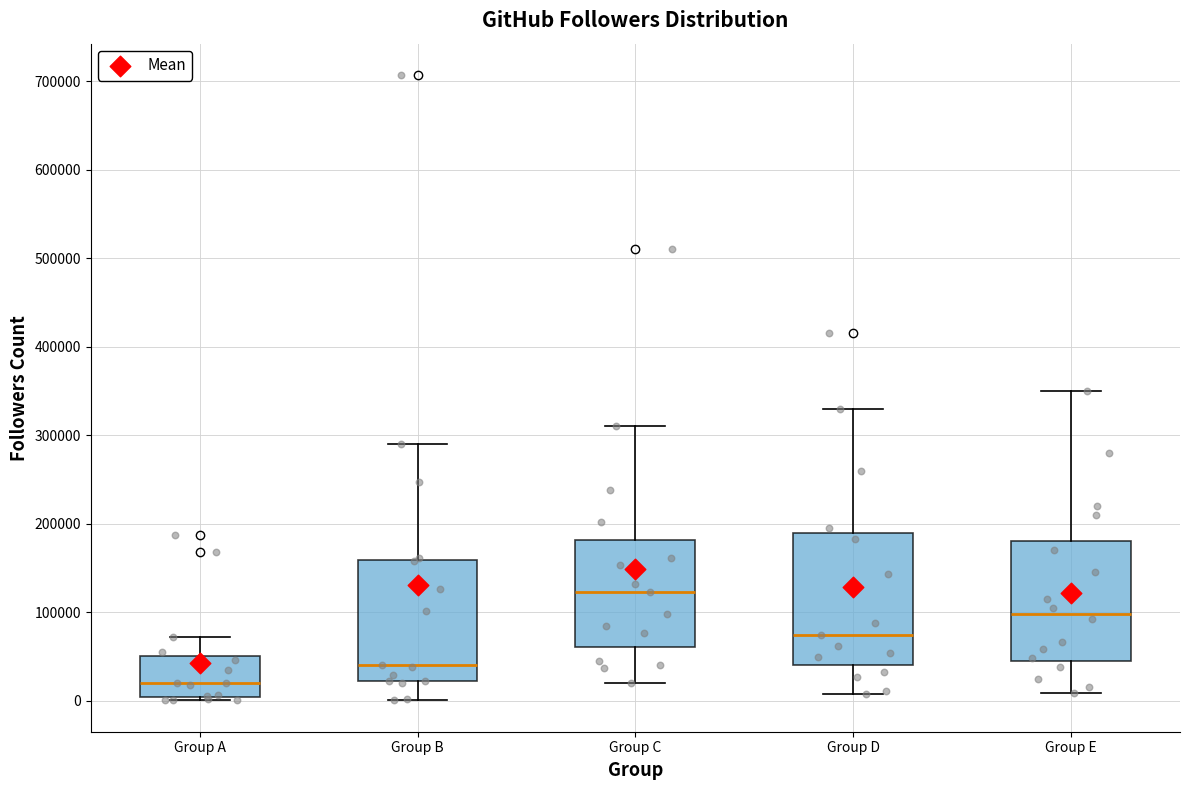

Reading left to right, transcribe this box plot: for each box, give where its median line is, the range the box spans, and where its two whiskers end, as read against the y-axis. The values are not printed on the chart, so give them approximately, as read against the axis.

Group A: median 20000, box 0 to 50000, whiskers 0 (just below the box's lower edge) to 70000
Group B: median 40000, box 20000 to 160000, whiskers 0 to 290000
Group C: median 120000, box 60000 to 180000, whiskers 20000 to 310000
Group D: median 70000, box 40000 to 190000, whiskers 10000 to 330000
Group E: median 100000, box 50000 to 180000, whiskers 10000 to 350000